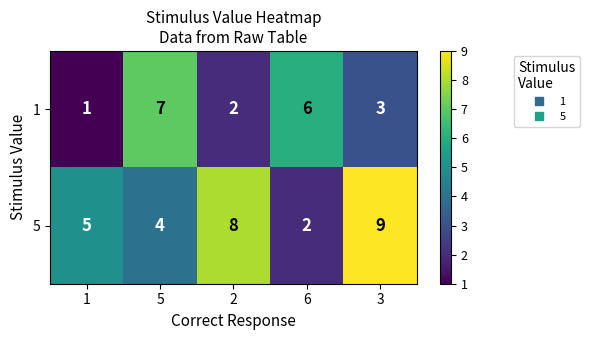

How many 5 values are between 4 and 8?

3